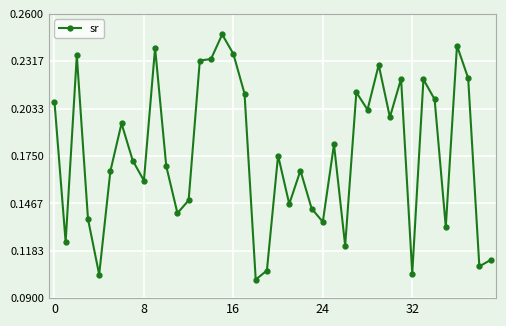

Count the values in the range 0 to 1.

40